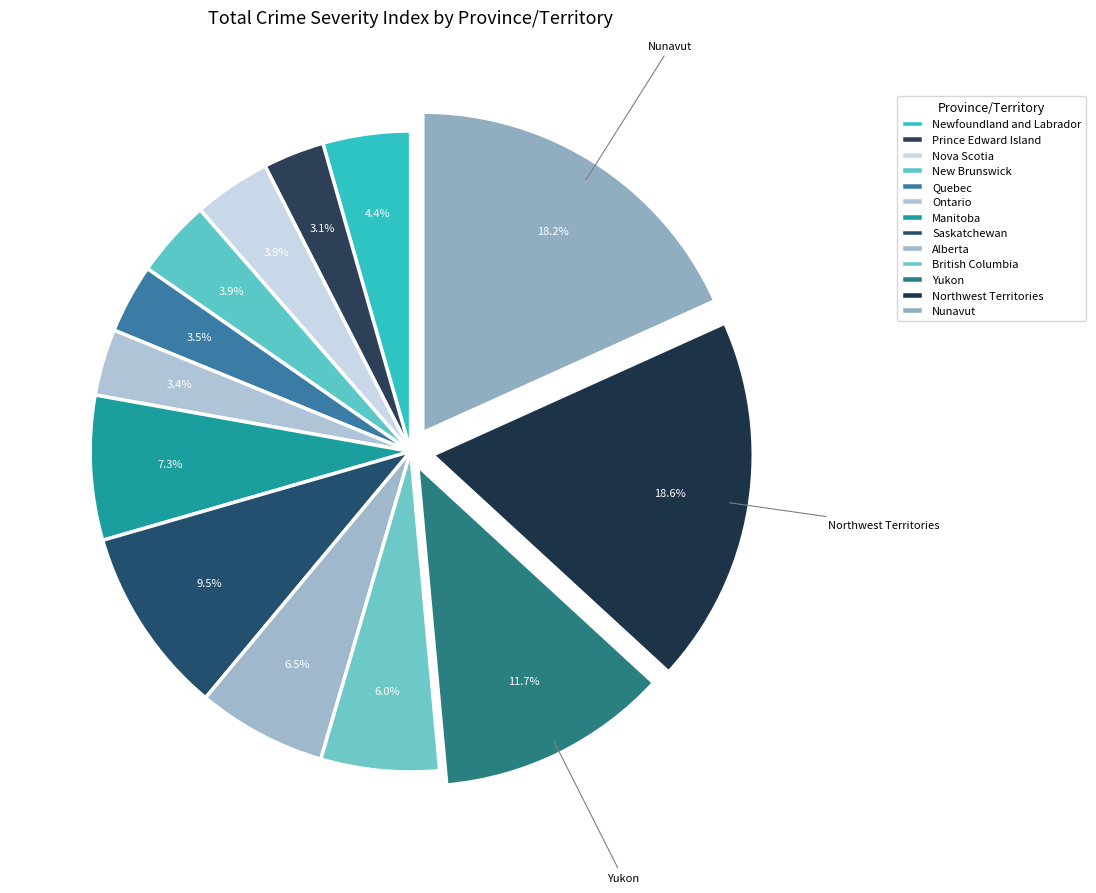

How many slices are in this pie chart?

13